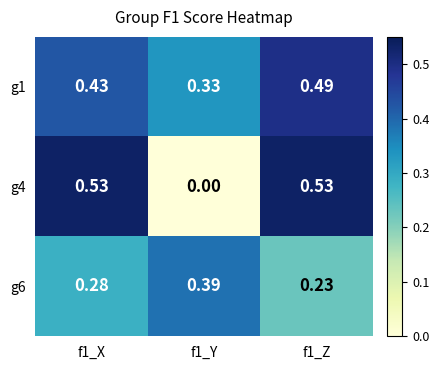

Is the value of g6 at f1_X greater than the value of g1 at f1_Z?

No